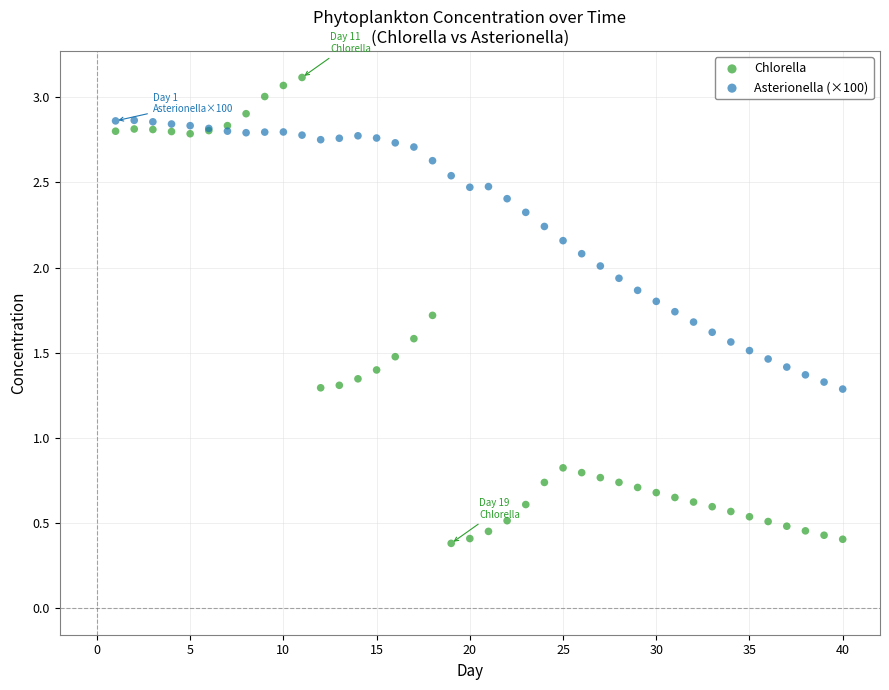

Which series reaches the minimum Y coordinate?

Chlorella